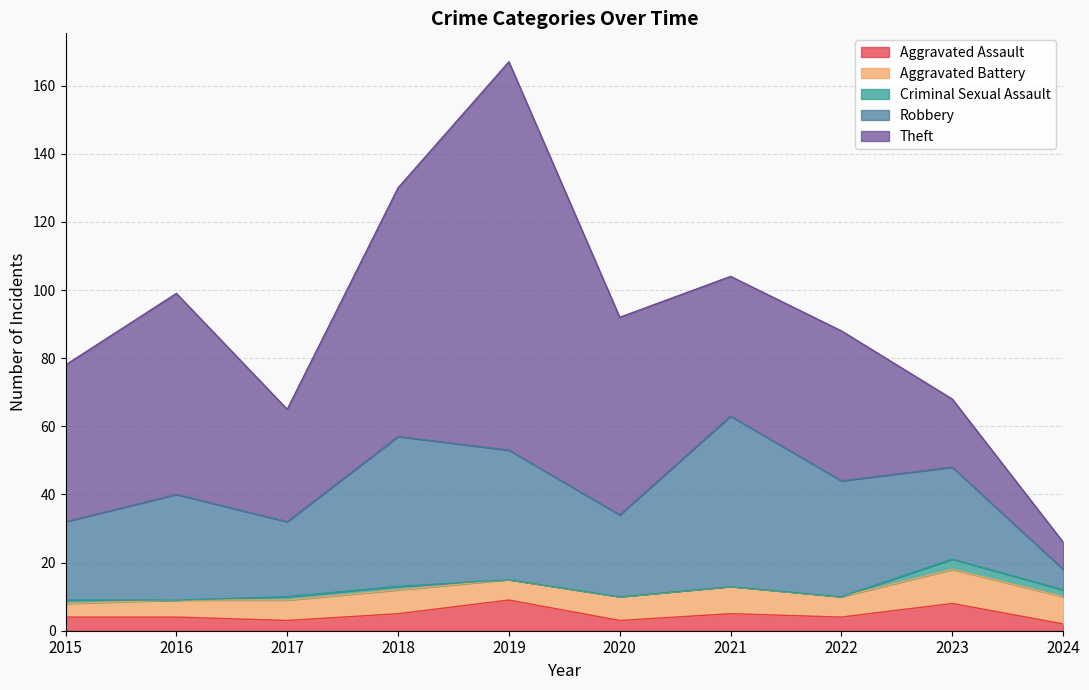

Does the chart display data point markers on the line(s)?

No